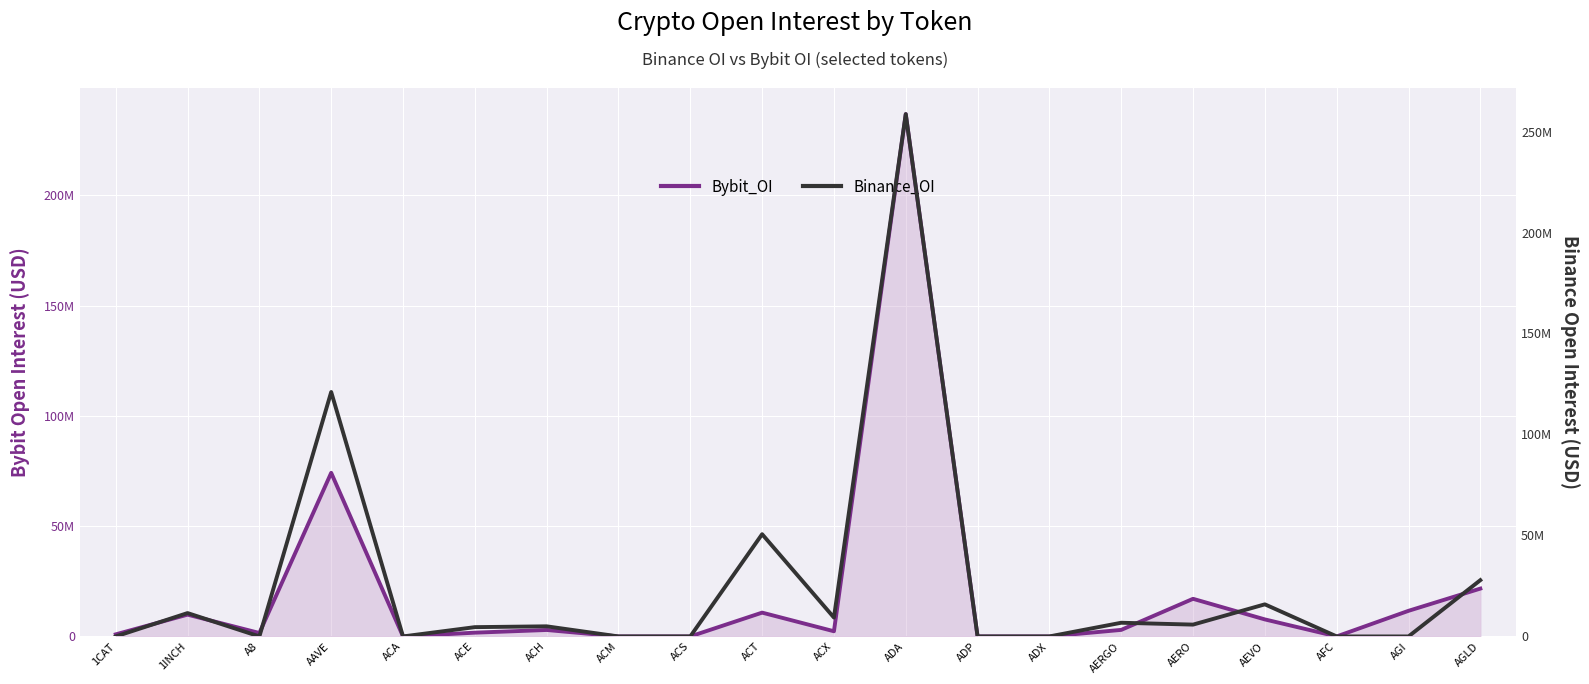

Reading left to right, extract all data points from this chart.

Bybit_OI: 937760	9889275	1559301	74196351	0	1707770	2925681	0	0	10799348	2349218	236877835	0	0	2971841	17061702	7719922	0	11616519	21694837
Binance_OI: 0	11567381	0	121033617	0	4598829	5007130	0	0	50625362	9346123	258624785	0	0	6777593	5855393	15892024	0	0	27854753